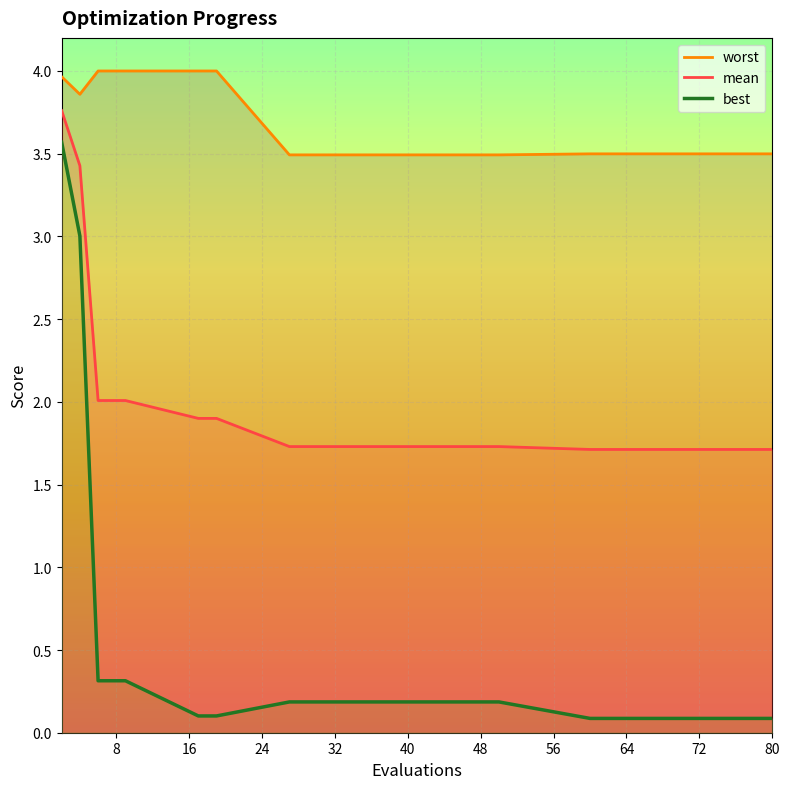

Rank the series by their maximum value, from highest to lowest.

worst, mean, best